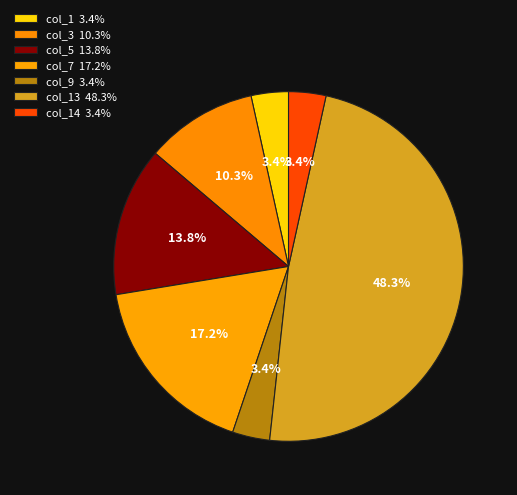

Is there any slice that represents more than half of the pie?

No